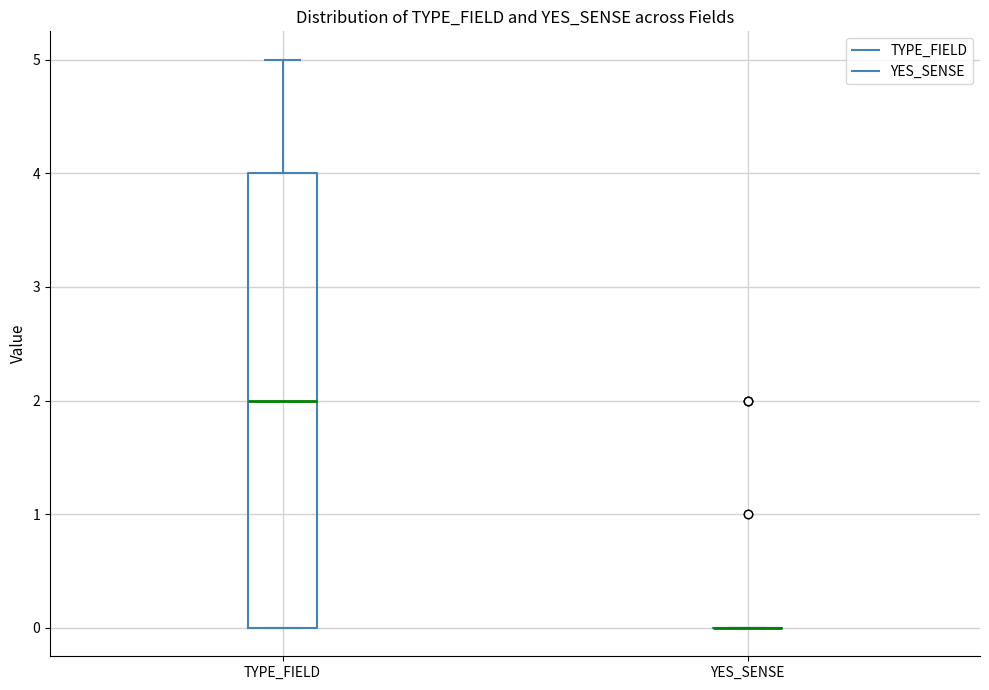

Where does the upper whisker of the box for TYPE_FIELD end on the y-axis? The values are not printed on the chart, so give them approximately, as read against the axis.

5